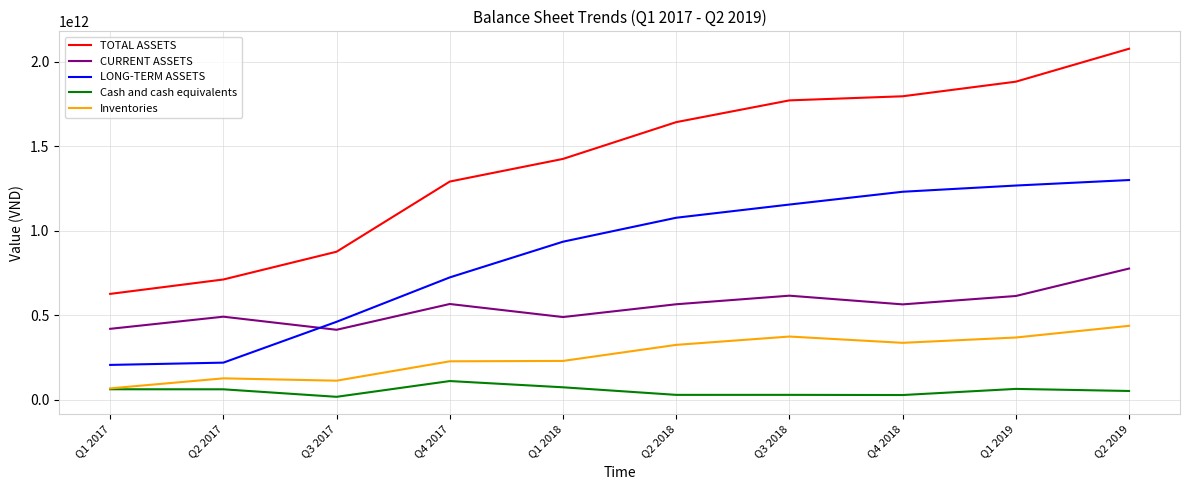

Which series changed the most between Q1 2017 and Q4 2018?

TOTAL ASSETS